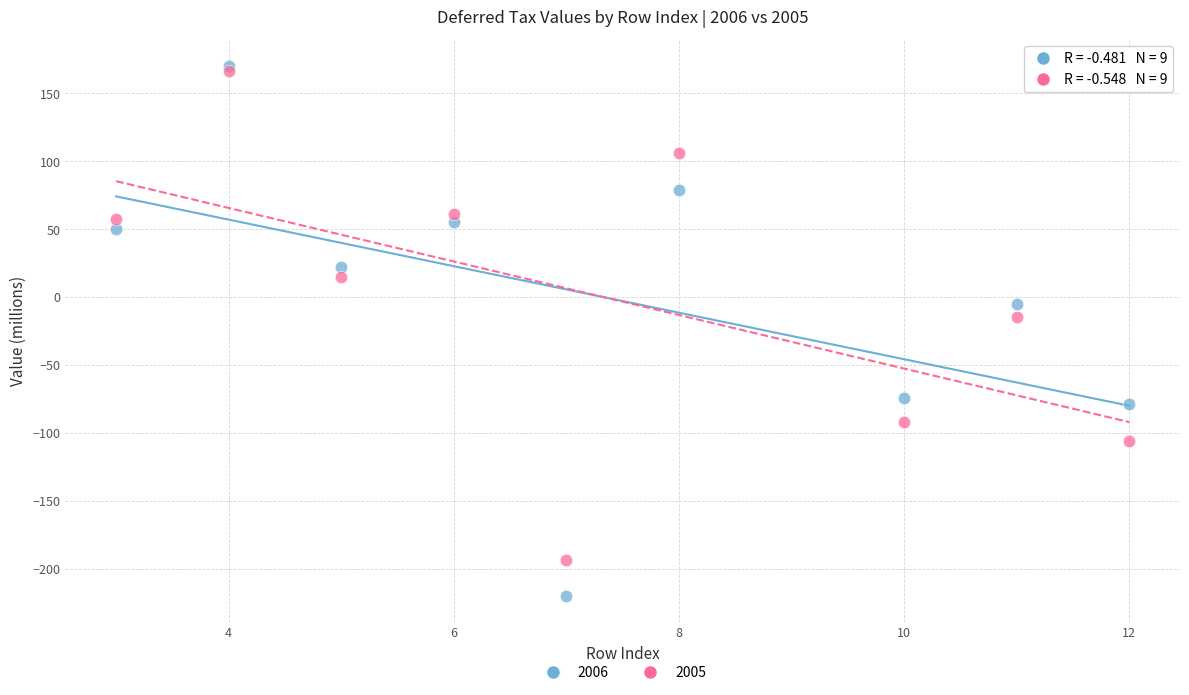

Which series has the widest spread of Y values?

2006